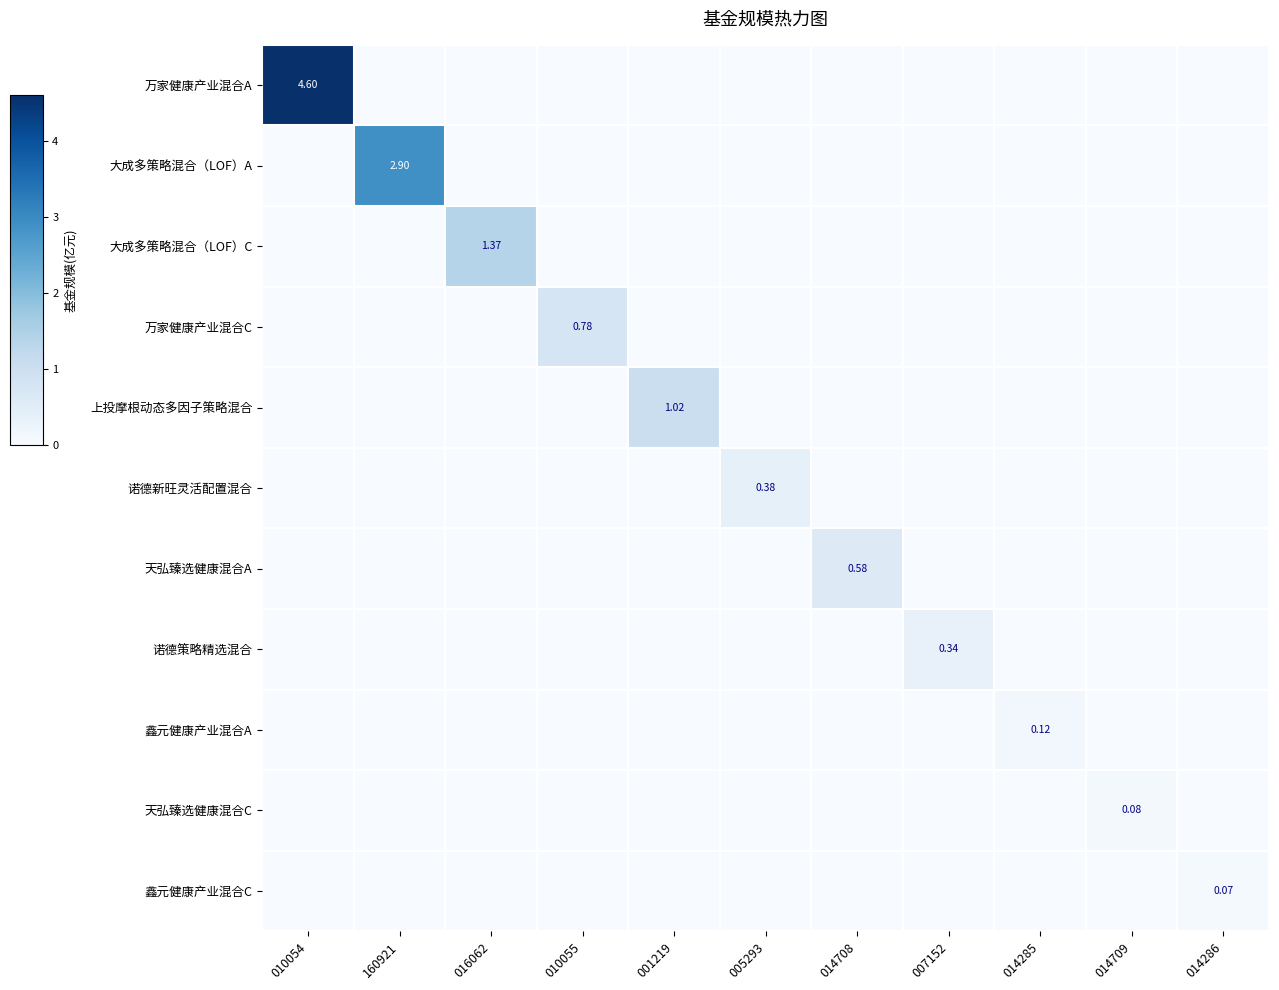

List the series in order of their peak value, highest first.

万家健康产业混合A, 大成多策略混合（LOF）A, 大成多策略混合（LOF）C, 上投摩根动态多因子策略混合, 万家健康产业混合C, 天弘臻选健康混合A, 诺德新旺灵活配置混合, 诺德策略精选混合, 鑫元健康产业混合A, 天弘臻选健康混合C, 鑫元健康产业混合C